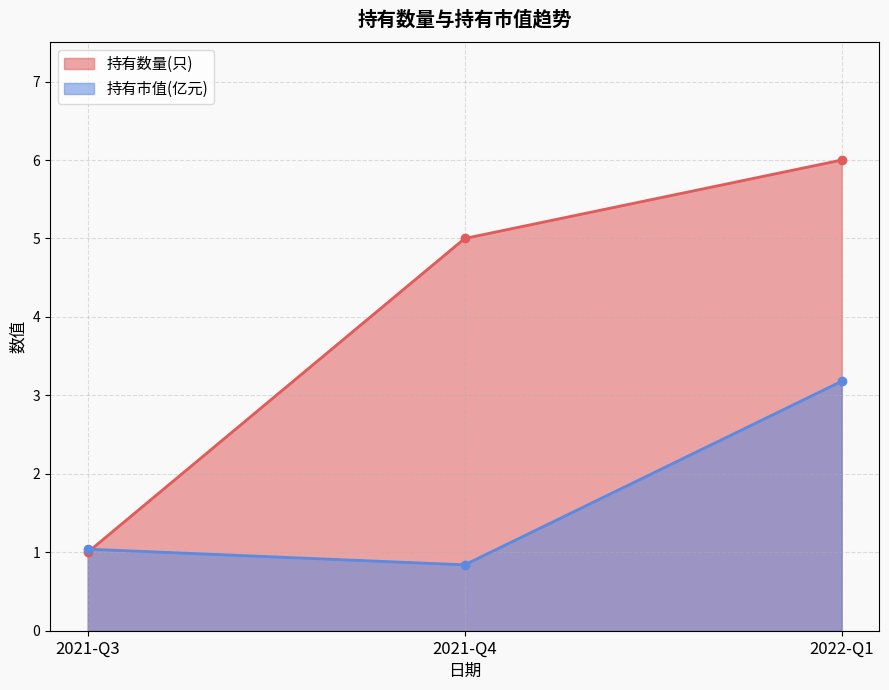

What is the highest value of the 持有数量(只) series?

6.0